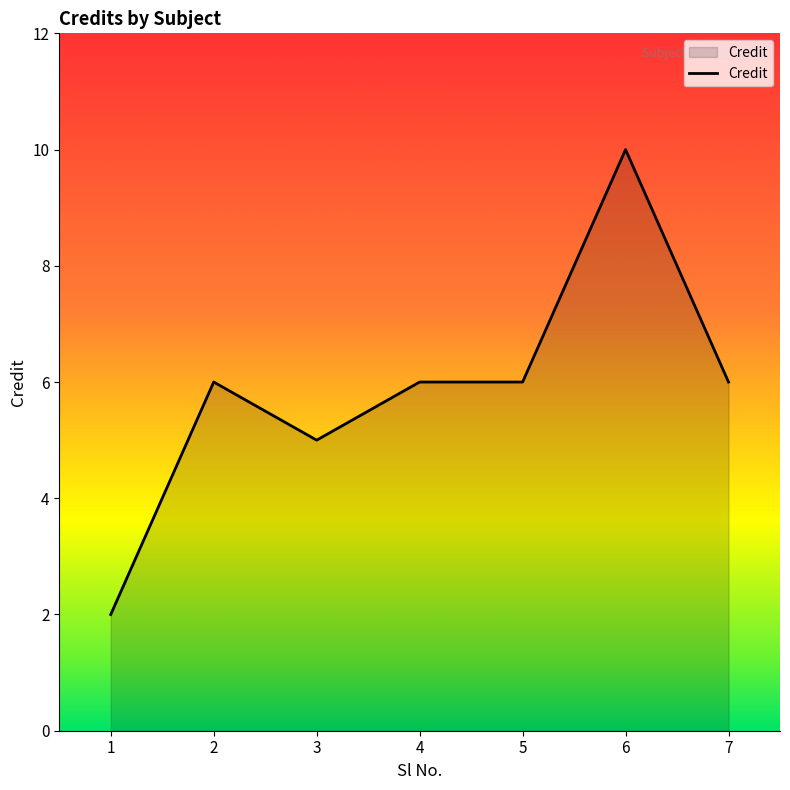

Read the value at 7.

6